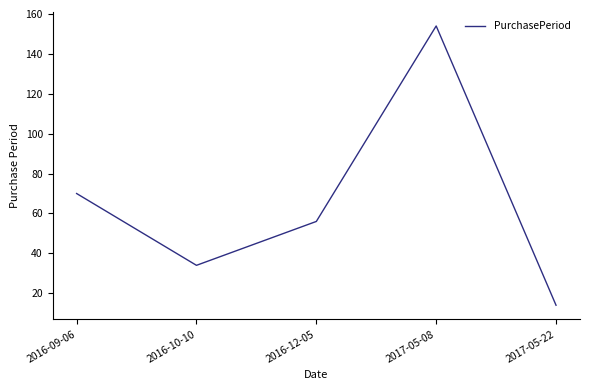

What is the difference between the second highest and minimum values?

56